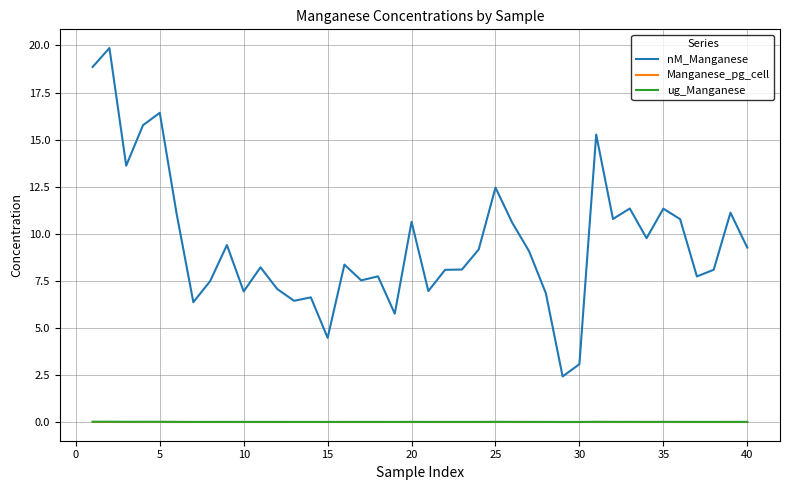

True or false: nM_Manganese and ug_Manganese intersect in this chart.

False